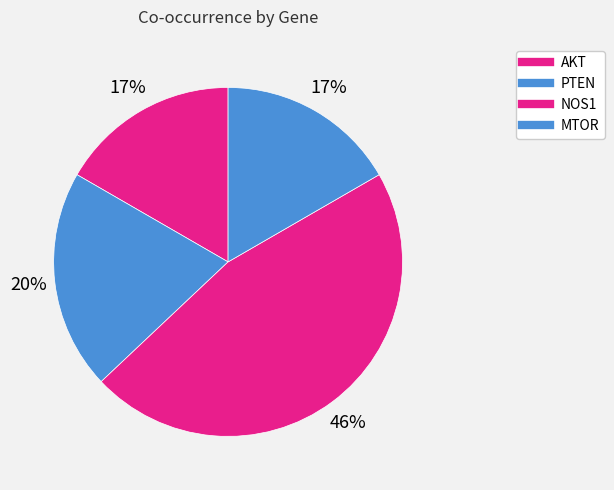

Which slice is the smallest?

AKT